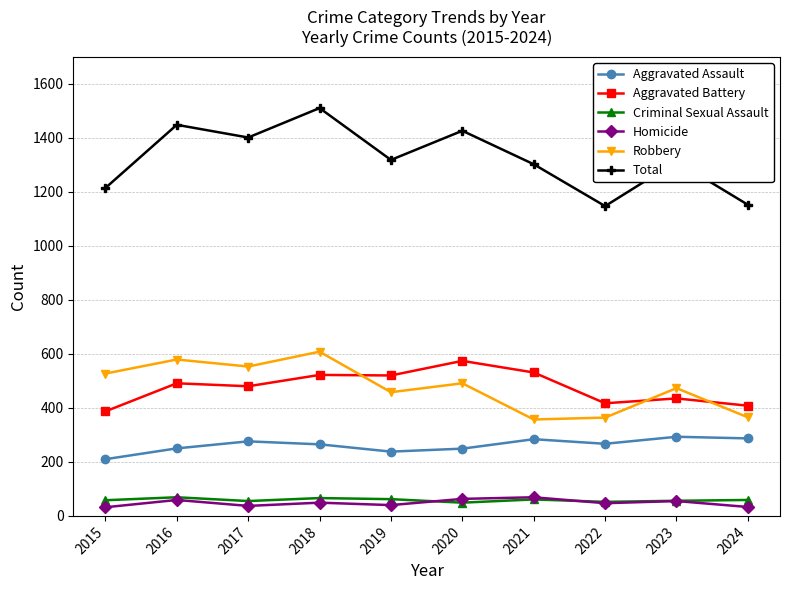

Count the number of categories in the chart.

10